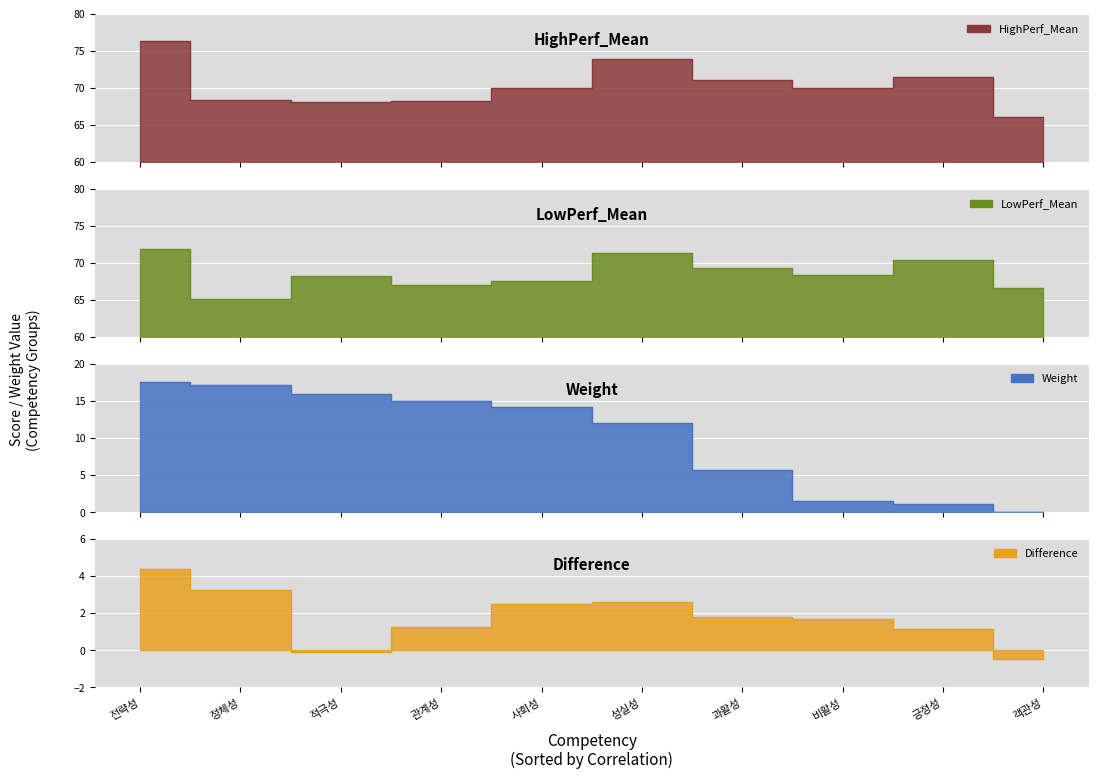

The value of Weight at 관계성 is 14.9. True or false?

True